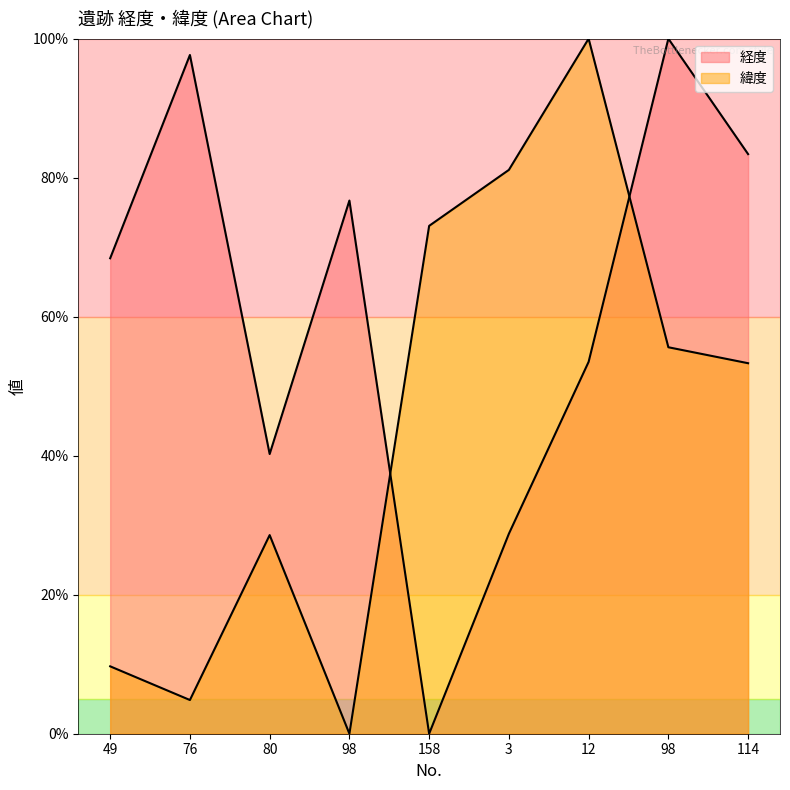

Reading left to right, extract all data points from this chart.

経度: 68.4	97.7	40.2	76.7	0.0	28.8	53.5	100.0	83.4
緯度: 9.7	4.8	28.6	0.0	73.1	81.1	100.0	55.6	53.3